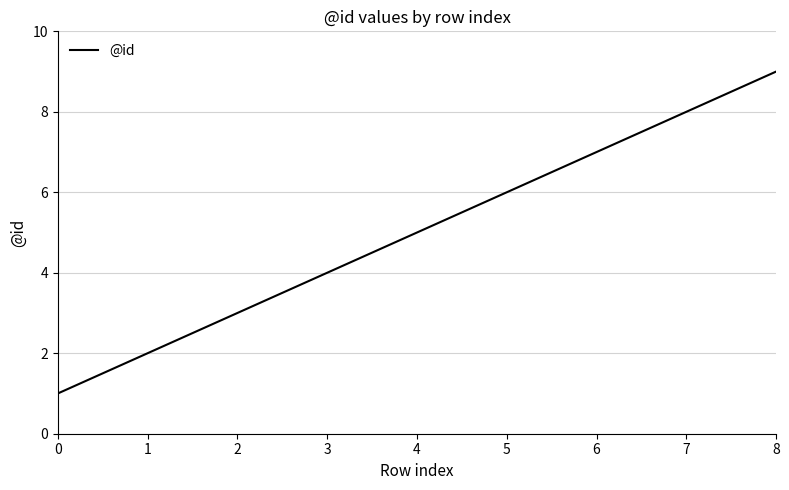

True or false: the data has more than 0 interior local peaks.

False